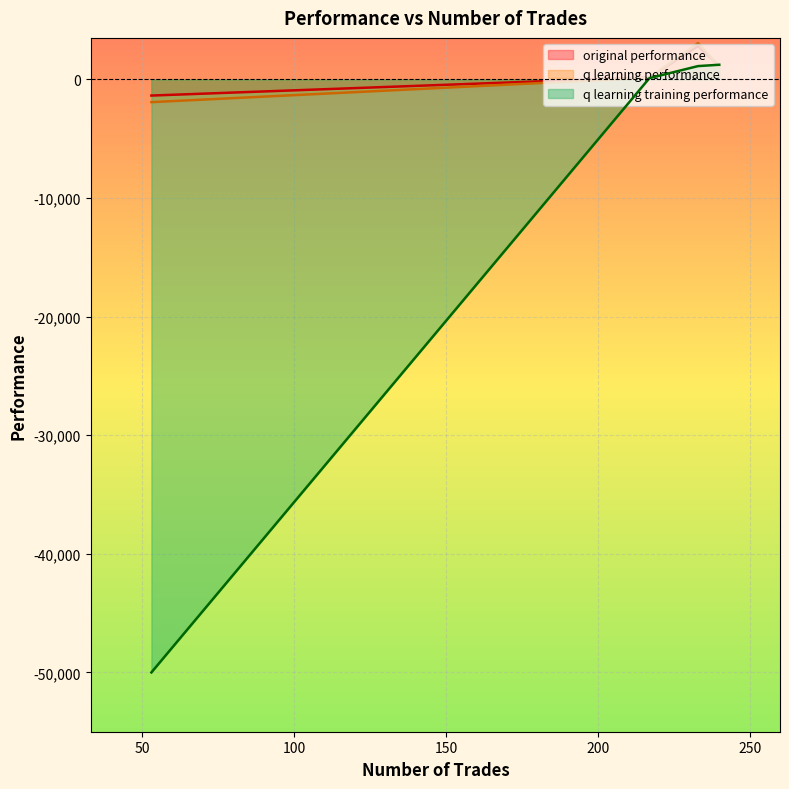

How many values in q learning performance are below zero?

1